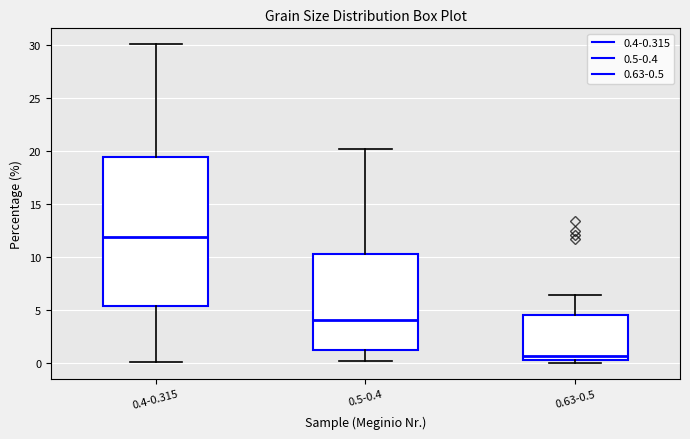

Comparing the boxes themselves (not the whiskers), which one is the tallest?

0.4-0.315